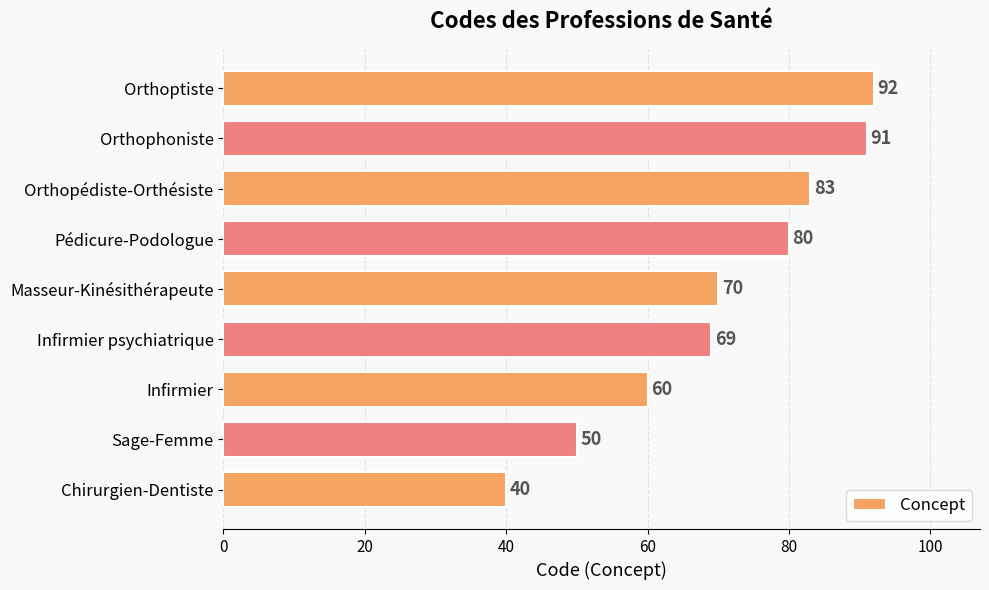

Reading bottom to top, transcribe all the data shown in this chart.

40	50	60	69	70	80	83	91	92